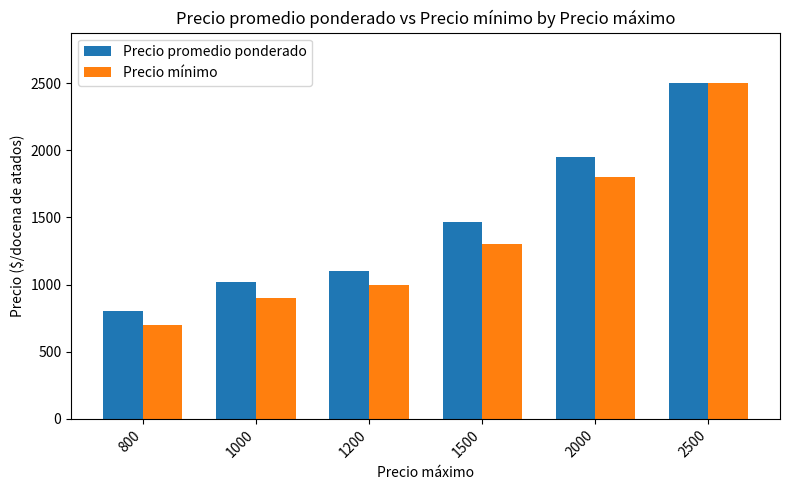

What is the minimum value for Precio mínimo?

700